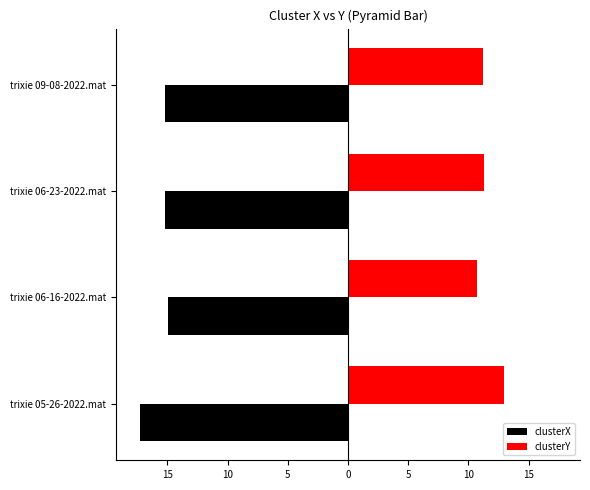

What are all the series names shown in the legend?

clusterX, clusterY